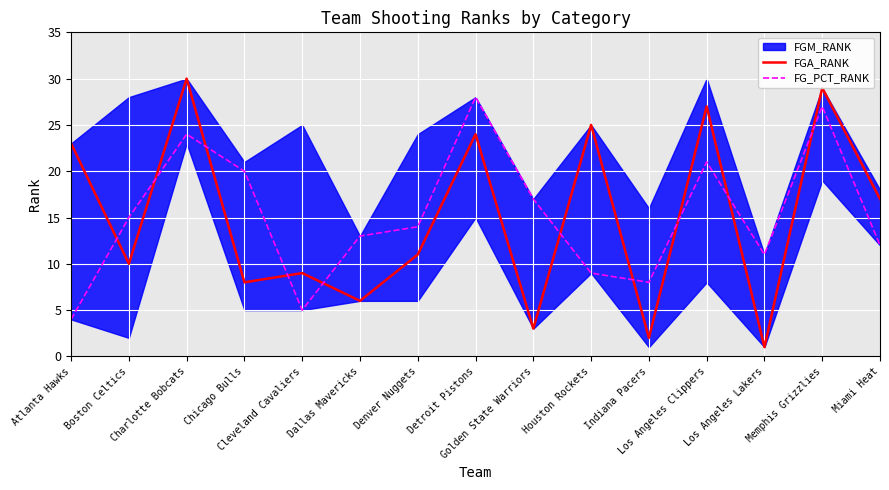

True or false: FG_PCT_RANK and FGA_RANK intersect in this chart.

True